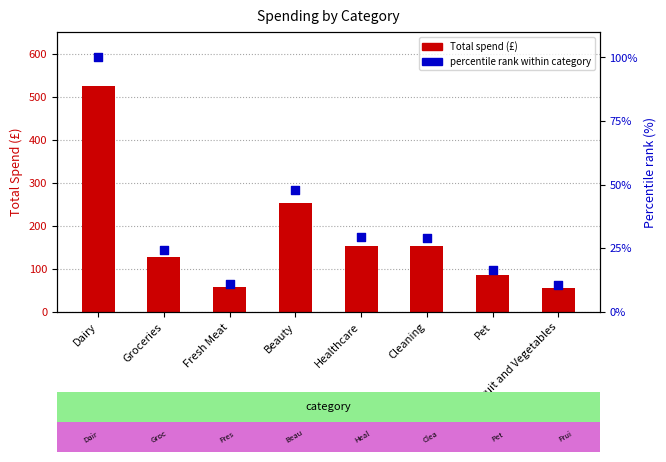

Is the value of percentile rank at Healthcare greater than the value of Total spend (£) at Fresh Meat?

No